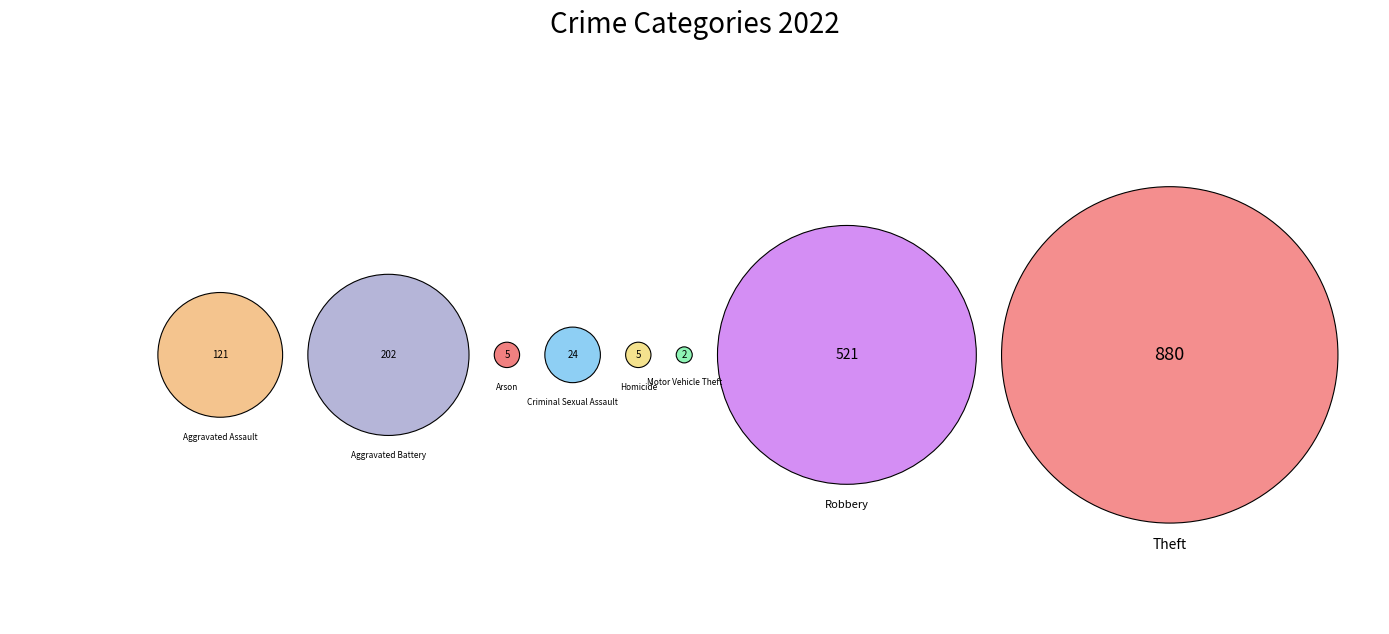

Does Criminal Sexual Assault represent more than half of the total?

No